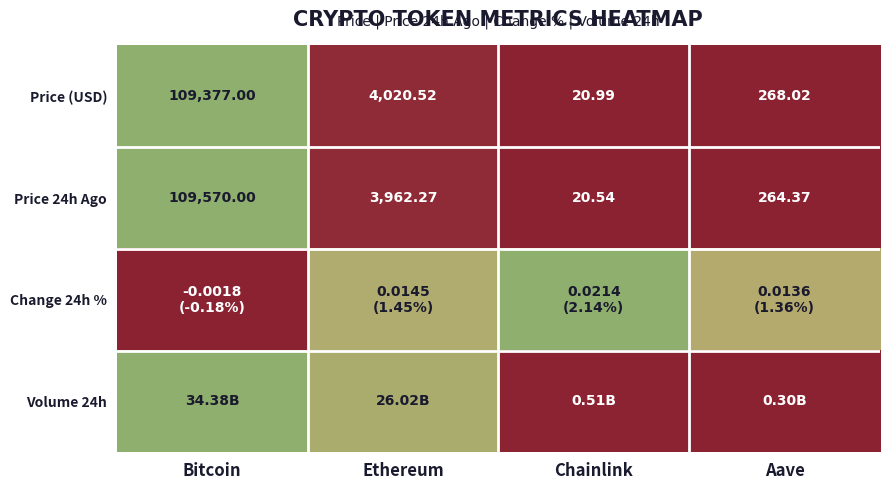

Which category has the lowest value in the Price (USD) series?

Chainlink